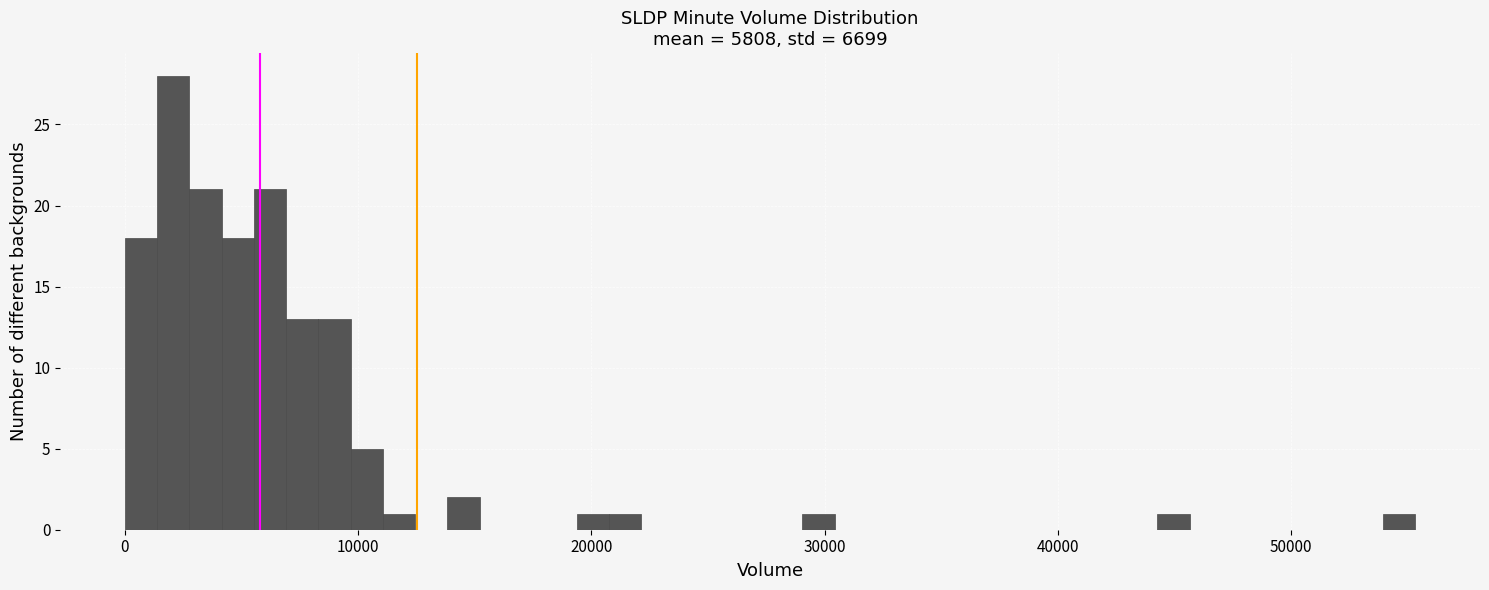

Read against the x-axis, roughly where is the centre of the tallest bar?

2000